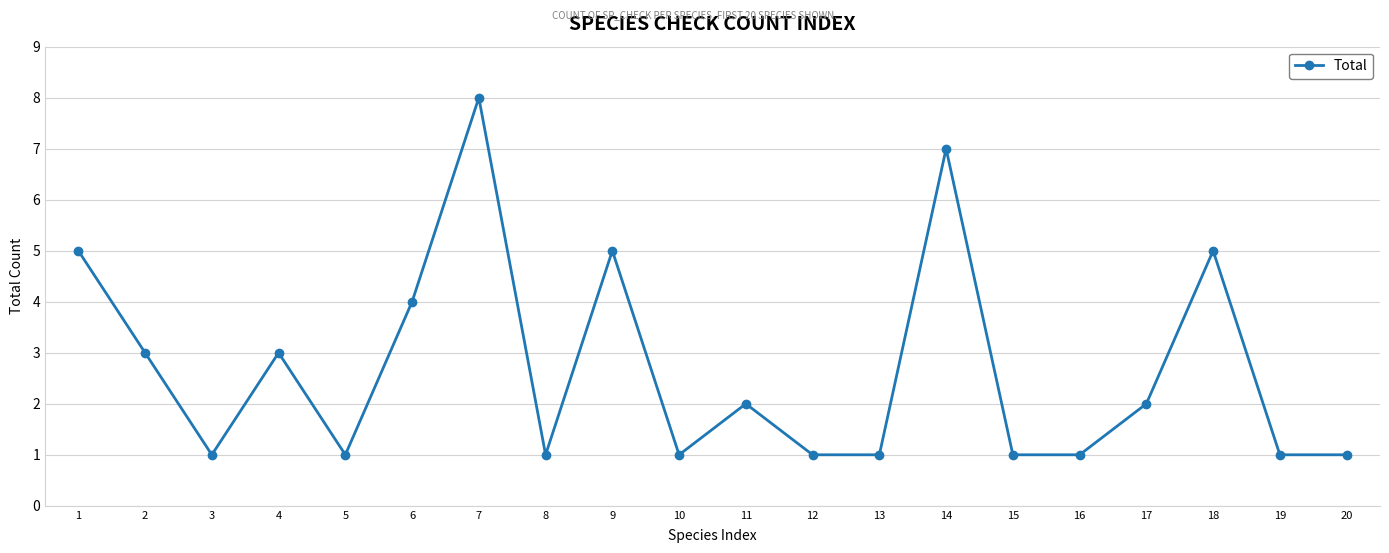

How many lines are shown in the chart?

1